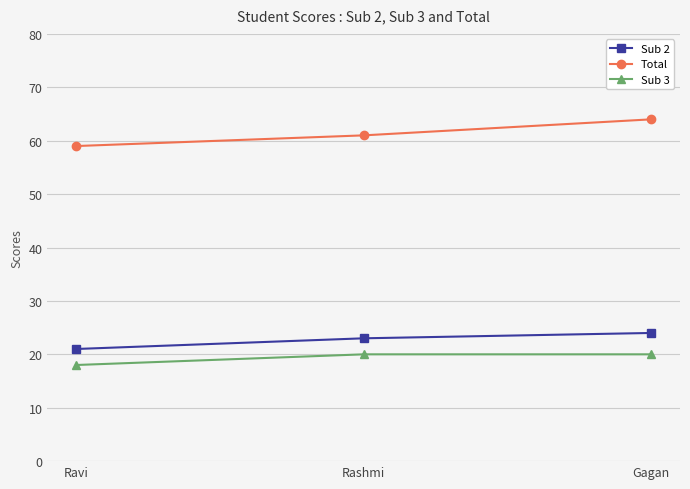

What is the lowest value of the Sub 2 series?

21